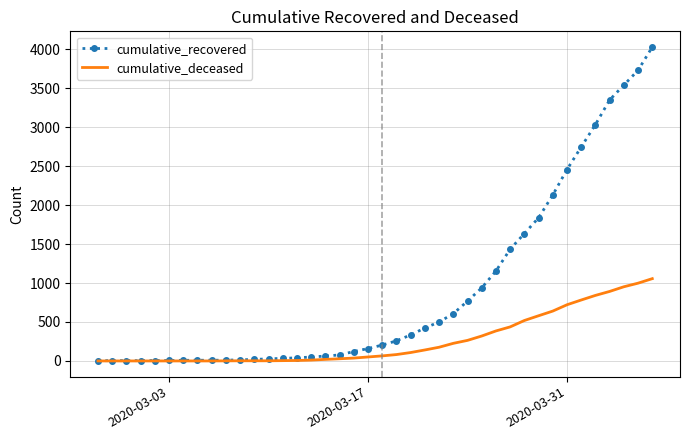

Which series has the largest total across all categories?

cumulative_recovered